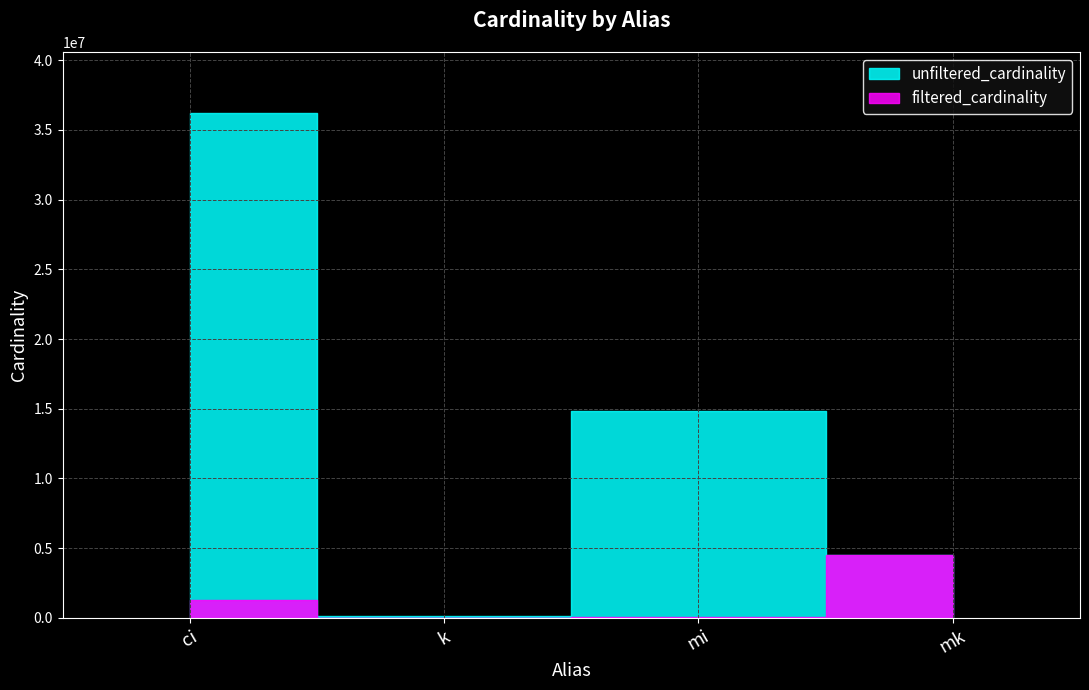

Reading left to right, transcribe all the data shown in this chart.

unfiltered_cardinality: 36244344	134170	14835720	4523930
filtered_cardinality: 1244716	7	73047	4523930